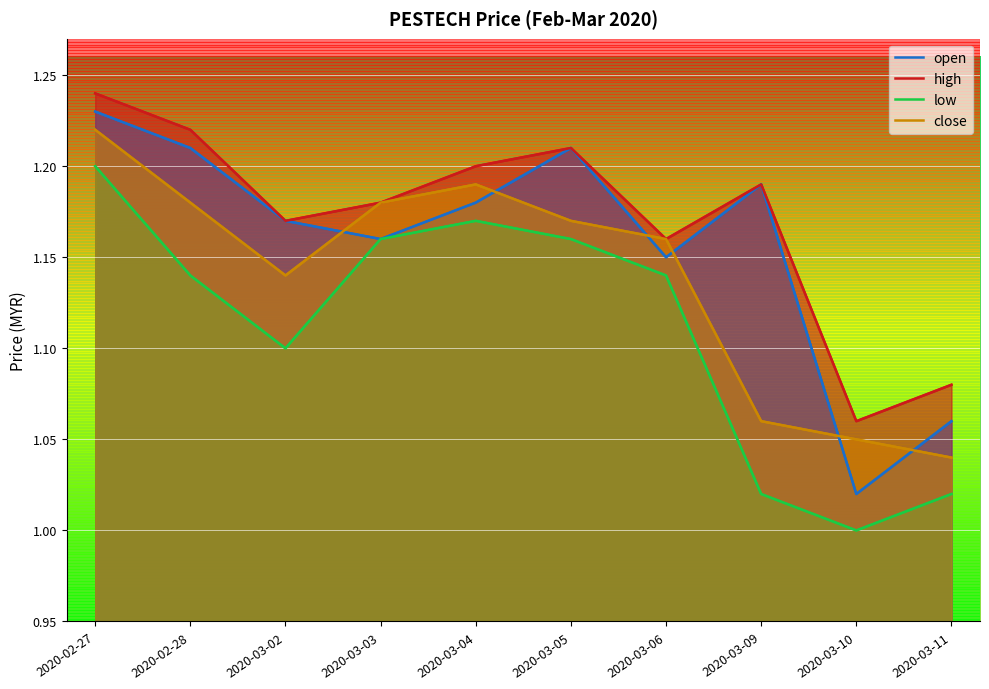

What is the smallest value displayed?

1.0